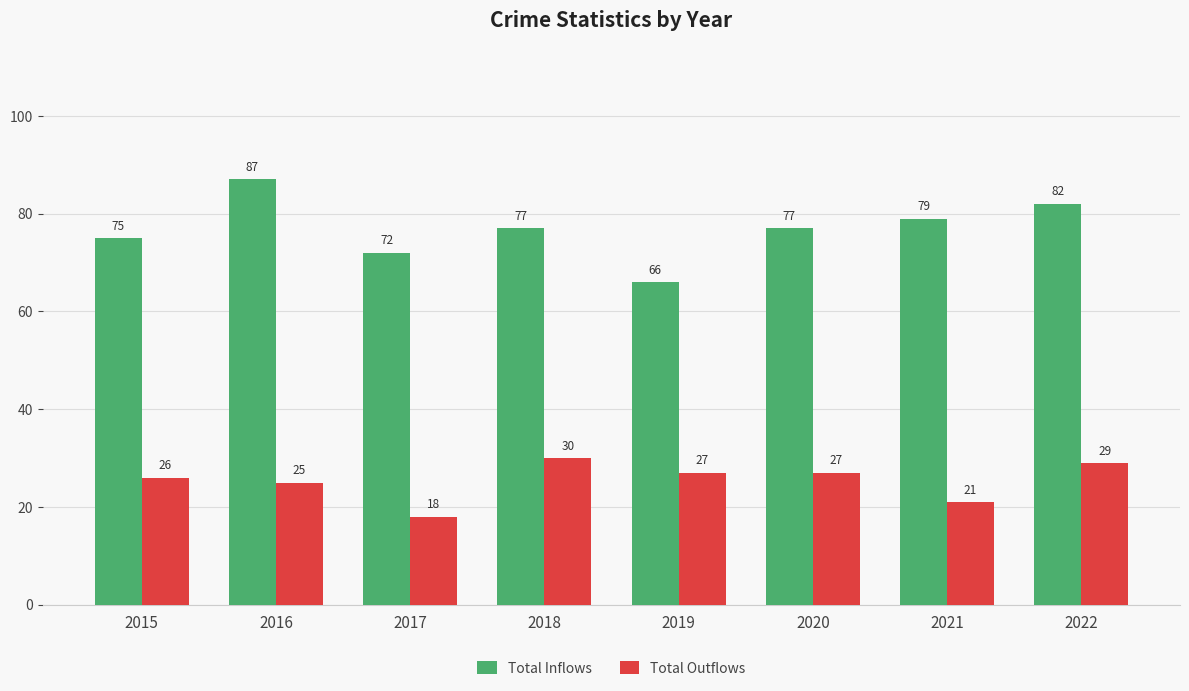

What are all the series names shown in the legend?

Total Inflows, Total Outflows